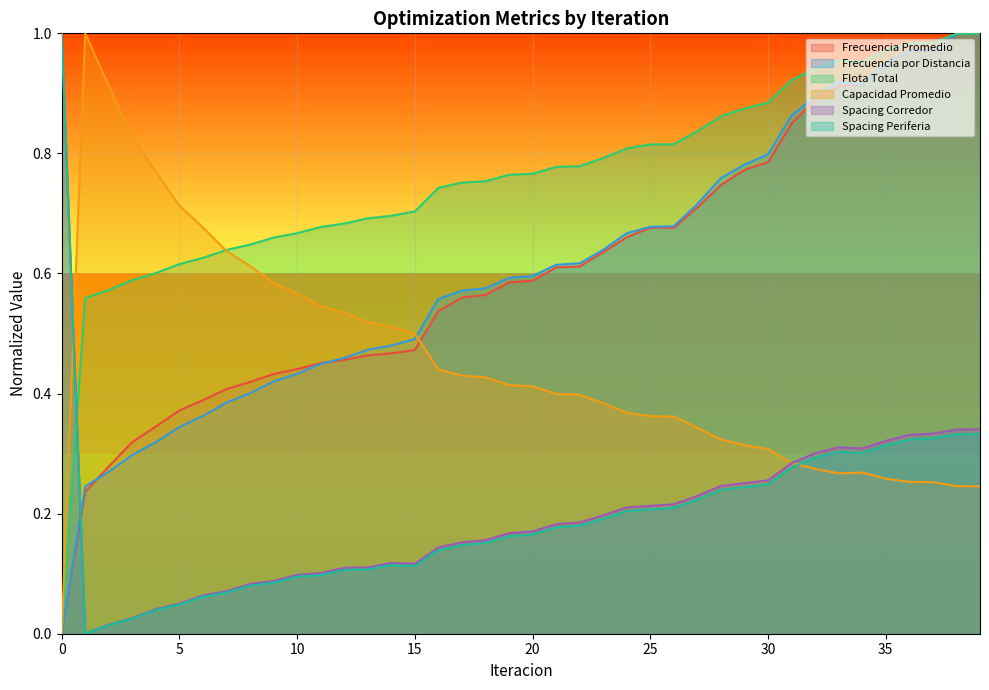

True or false: Spacing Periferia and Flota Total cross at least once.

True